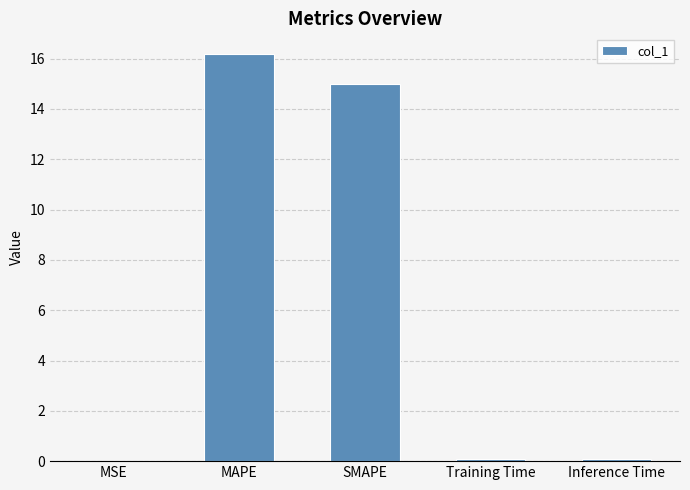

What is the sum of all values?

31.3